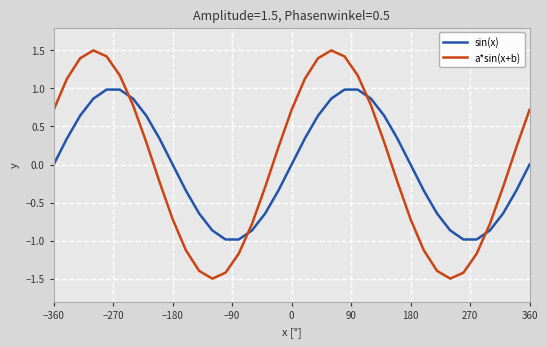

List the series in order of their peak value, highest first.

a*sin(x+b), sin(x)